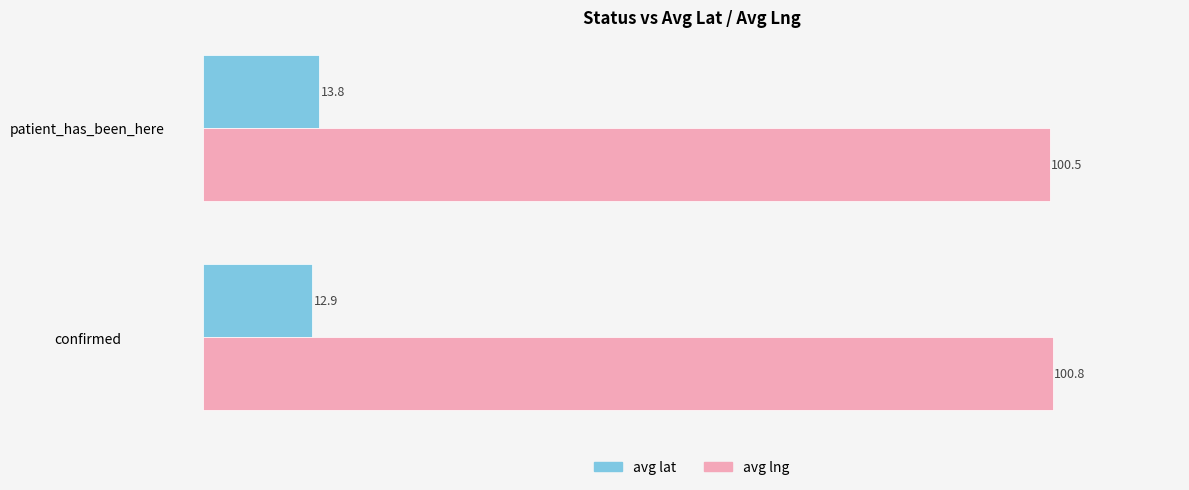

At how many categories does at least one series exceed 14?

2